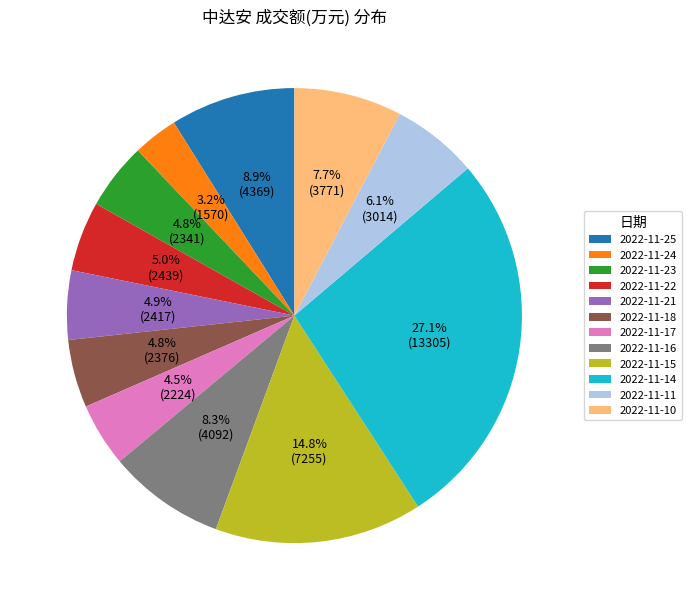

Count the number of slices in the pie.

12